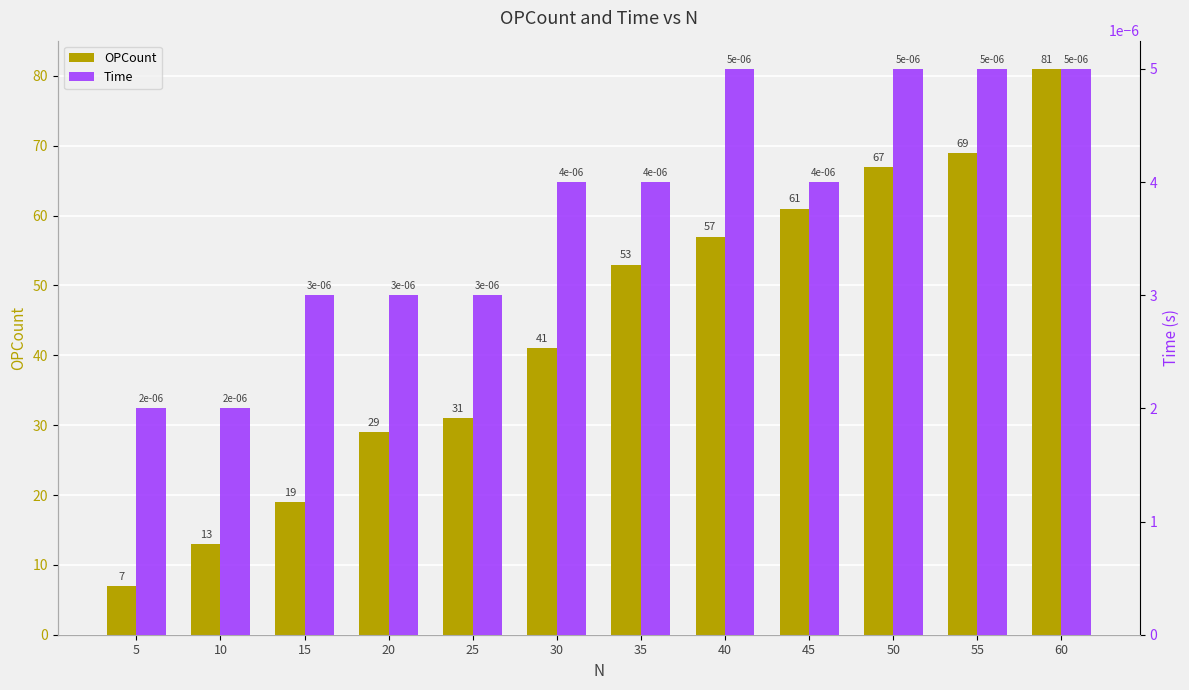

Reading left to right, what are all the values shown in this chart?

OPCount: 7.0	13.0	19.0	29.0	31.0	41.0	53.0	57.0	61.0	67.0	69.0	81.0
Time: 0.0	0.0	0.0	0.0	0.0	0.0	0.0	0.0	0.0	0.0	0.0	0.0